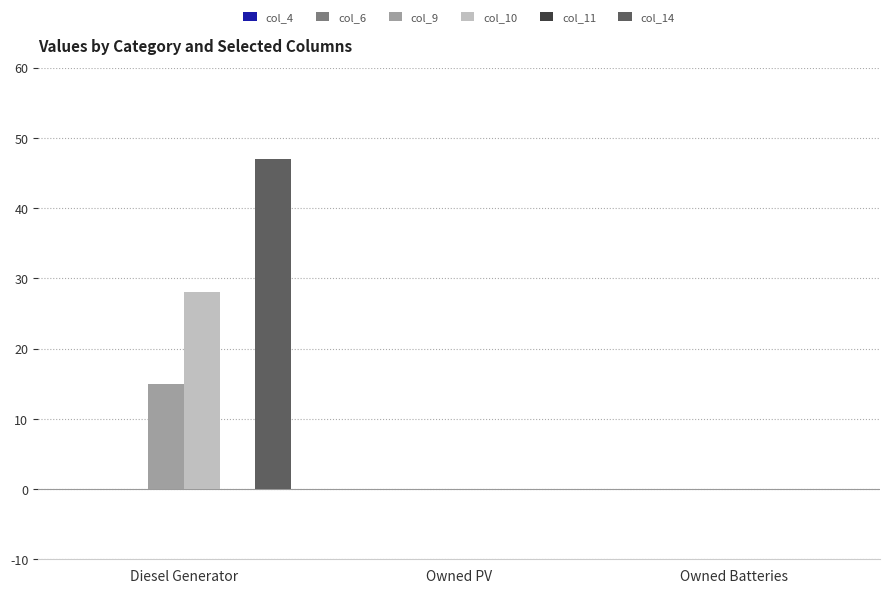

What is the sum of all col_14 values?

47